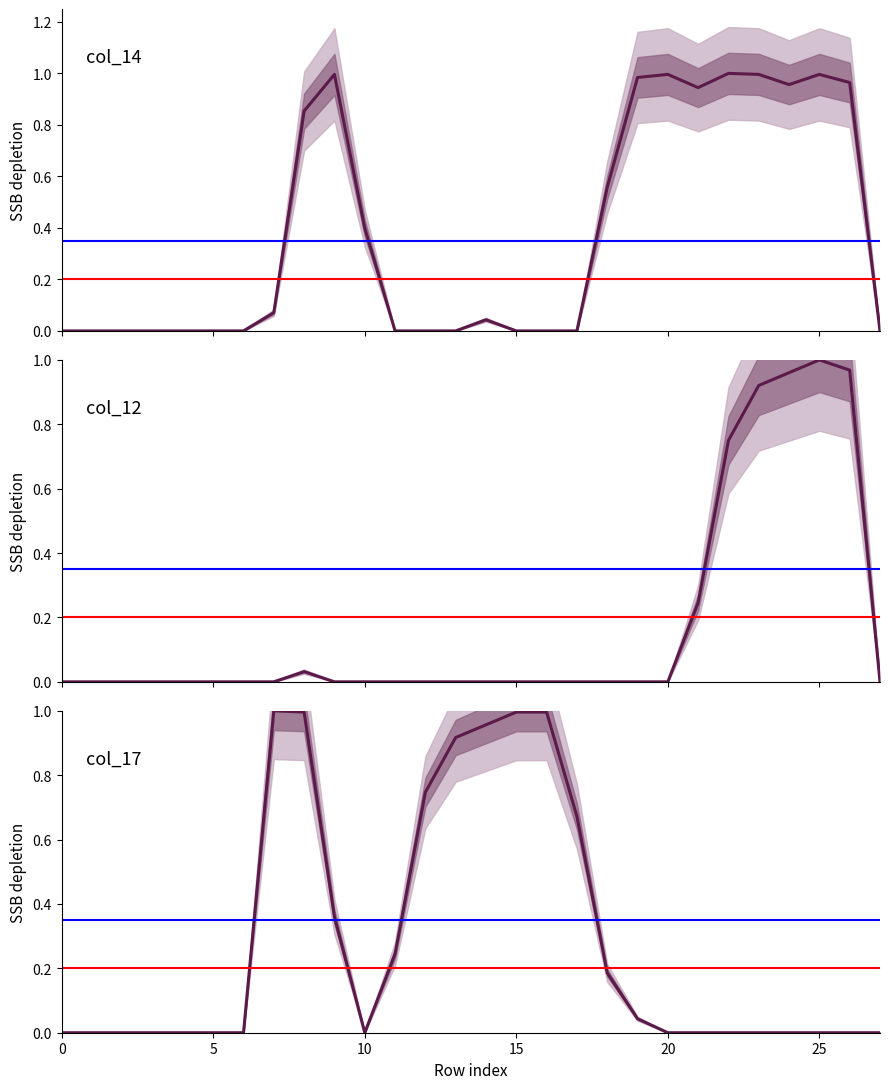

What is the average value of the col_14 series?

0.4